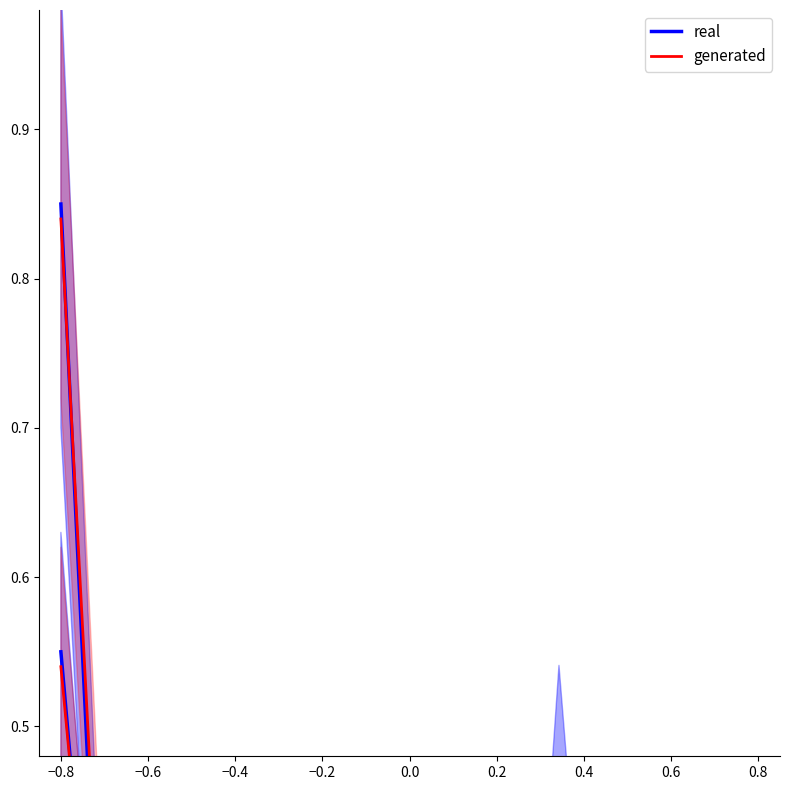

Which series has the largest total across all categories?

real